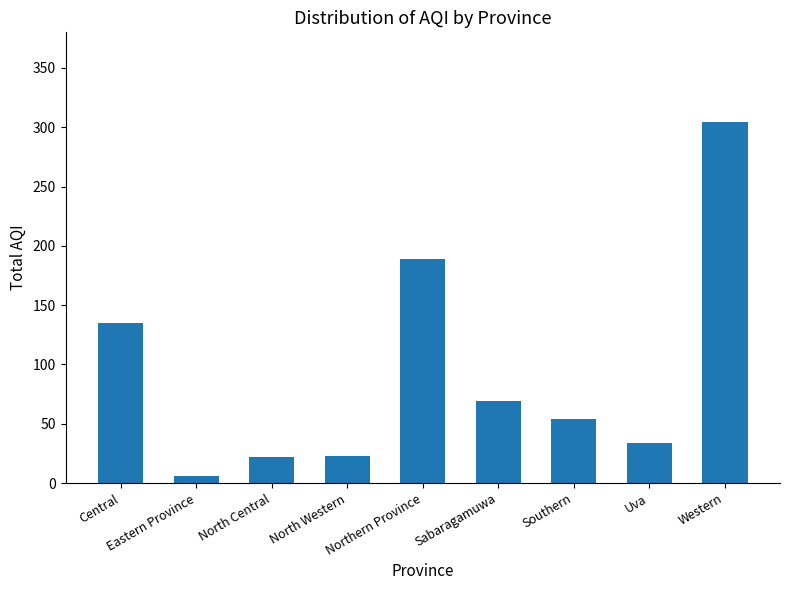

What is the difference between the second highest and minimum values?

183